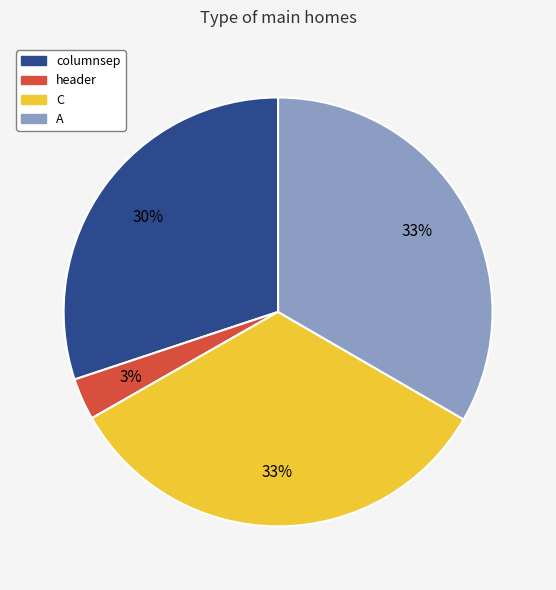

Is there a majority slice in this chart?

No